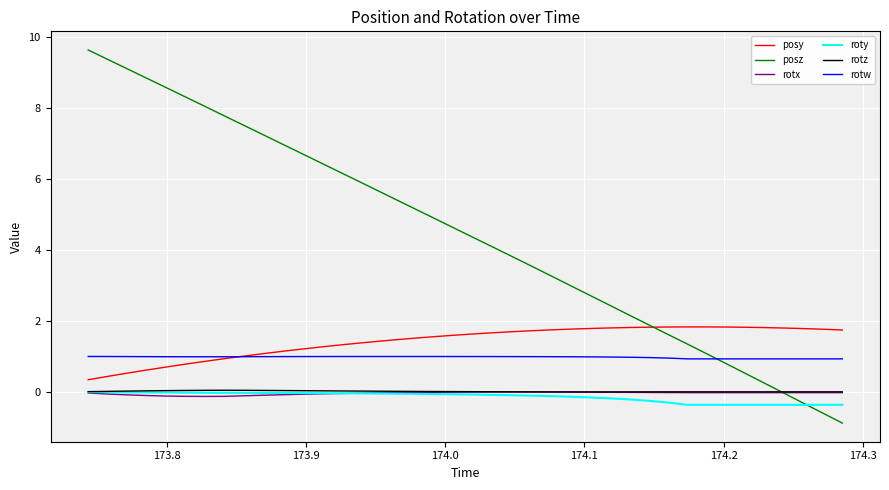

True or false: roty and posy intersect in this chart.

False